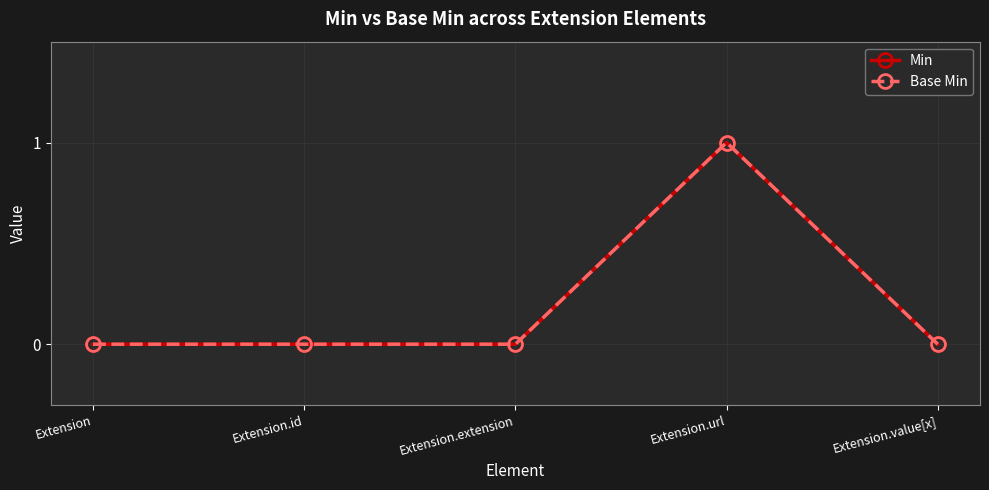

What position from the left is Extension.extension?

3